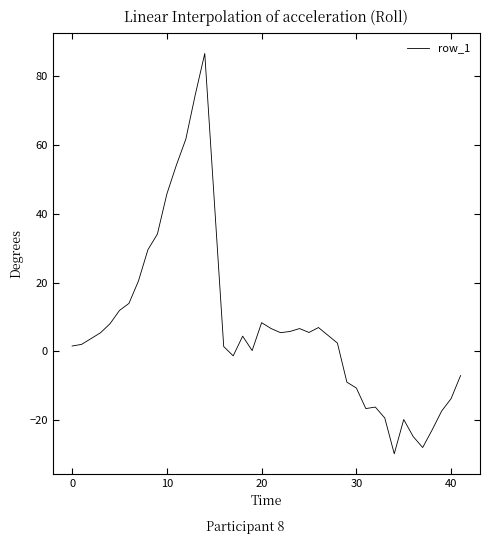

What is the difference between the maximum and minimum values?

116.6